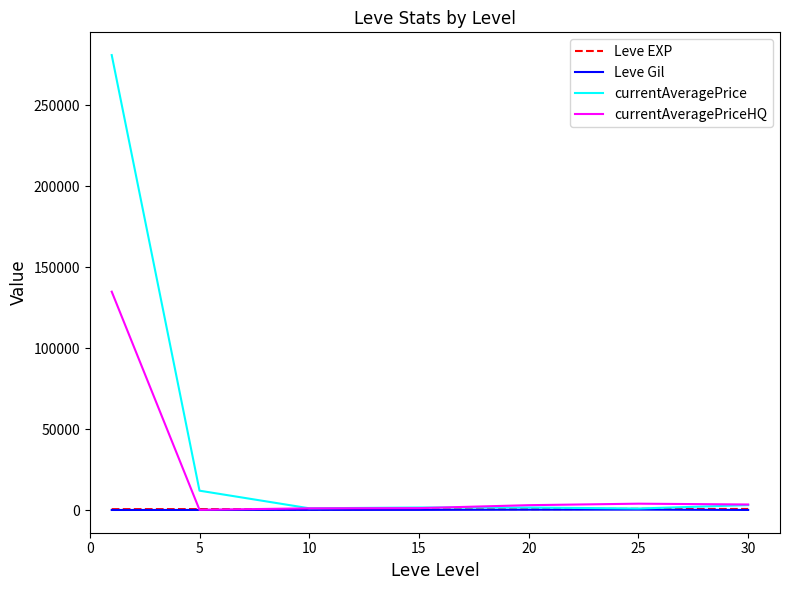

Which series has the largest range (max minus min)?

currentAveragePrice